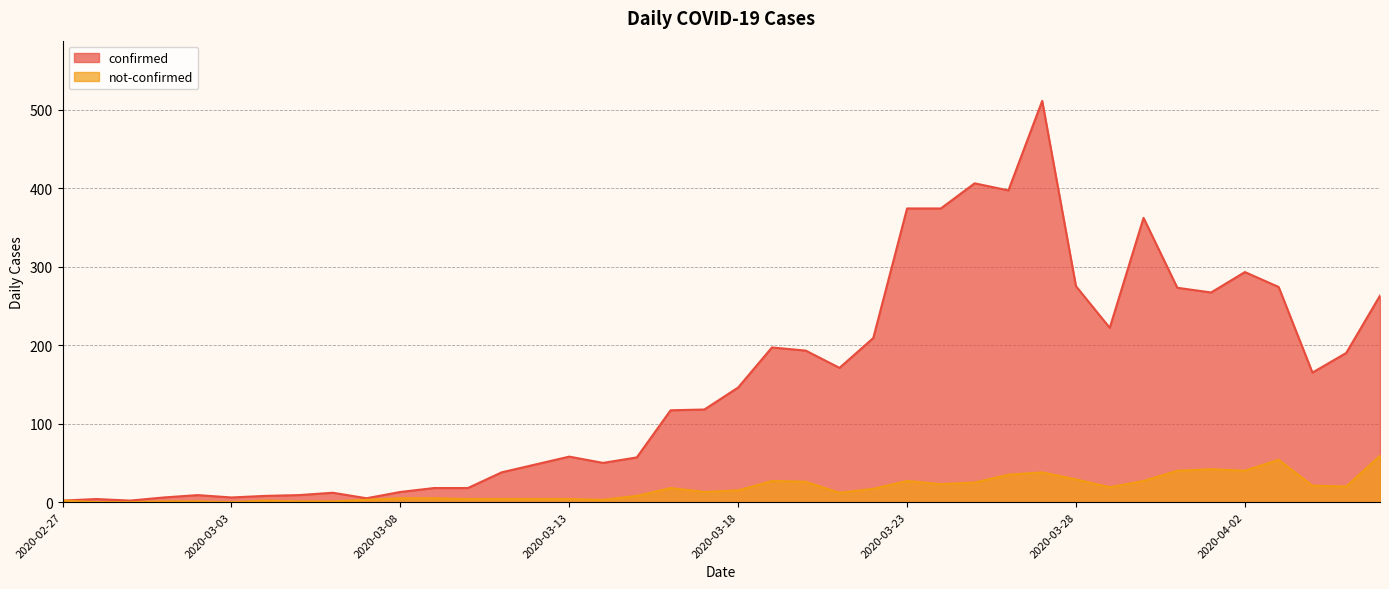

List the series in order of their overall mean, highest first.

confirmed, not-confirmed